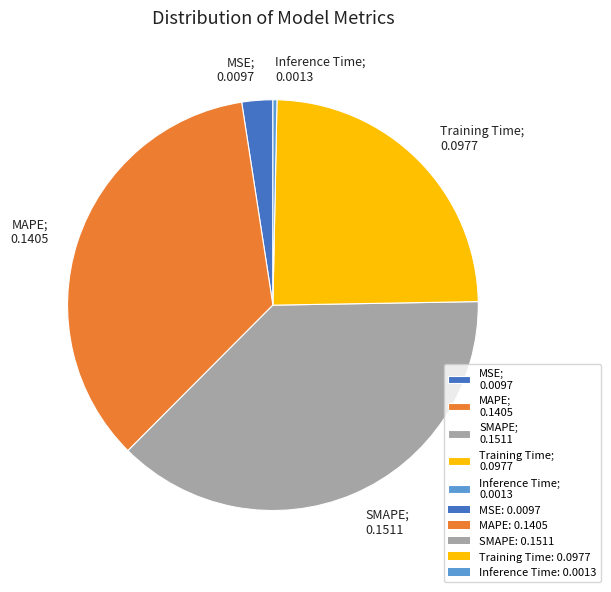

Is it true that SMAPE is 44% of the pie?

False